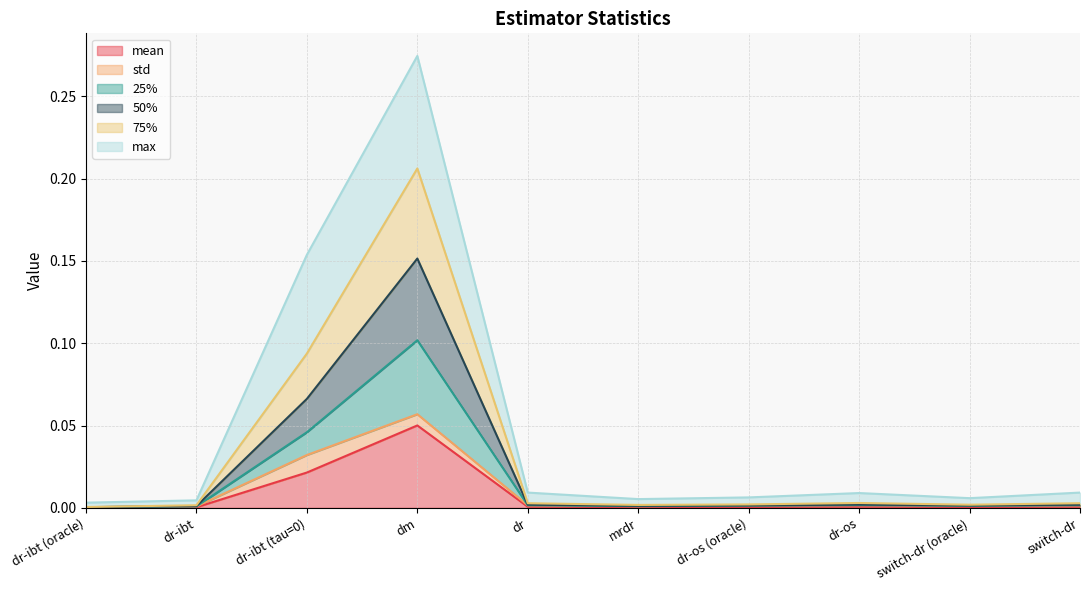

Where is 50% (line) nearest to the value 0?

dr-ibt (oracle)